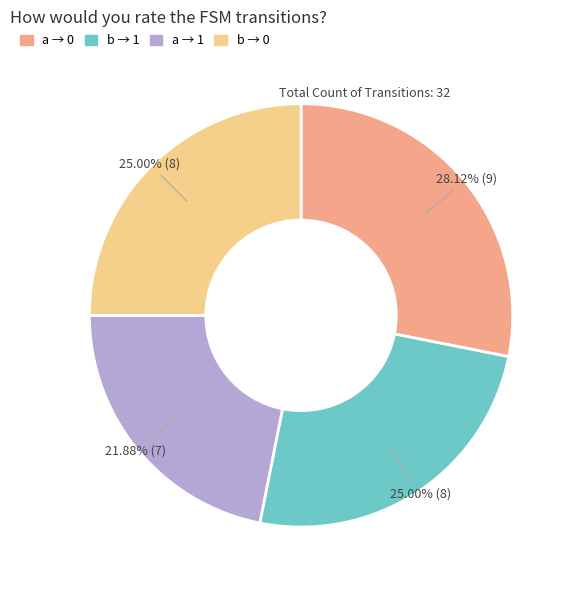

Is there a majority slice in this chart?

No